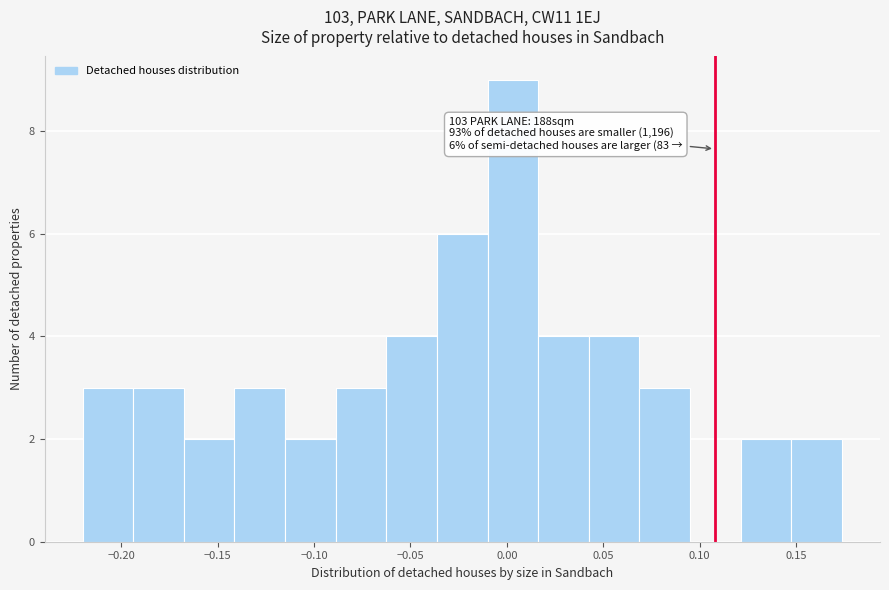

Which range on the x-axis has the tallest bar?

-0.010 to 0.015